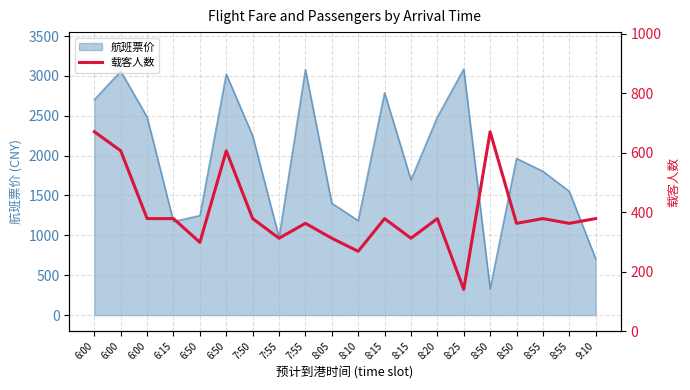

Which label corresponds to the smallest value in the chart?

8:25